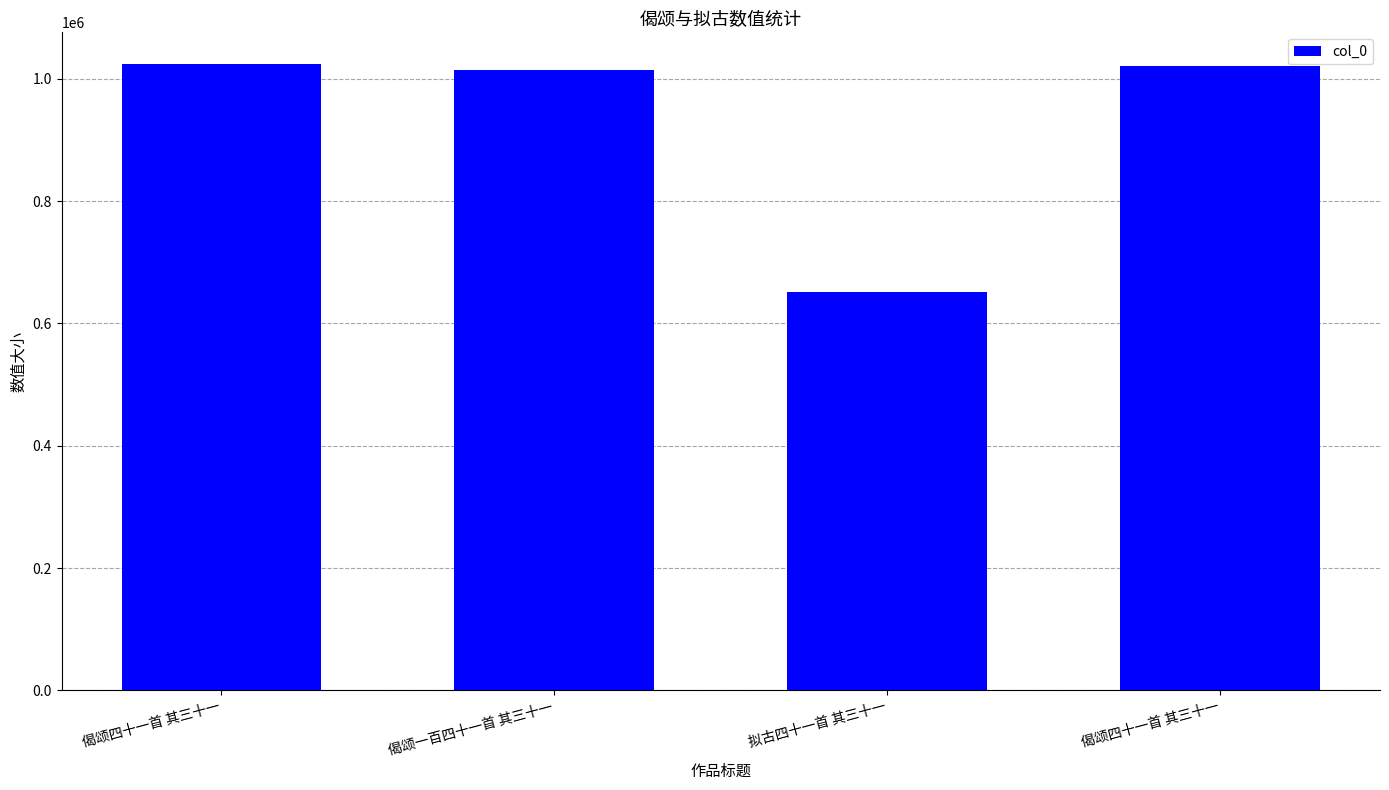

What is the change in value from 偈颂一百四十一首 其三十一 to 偈颂四十一首 其三十一?

+6541